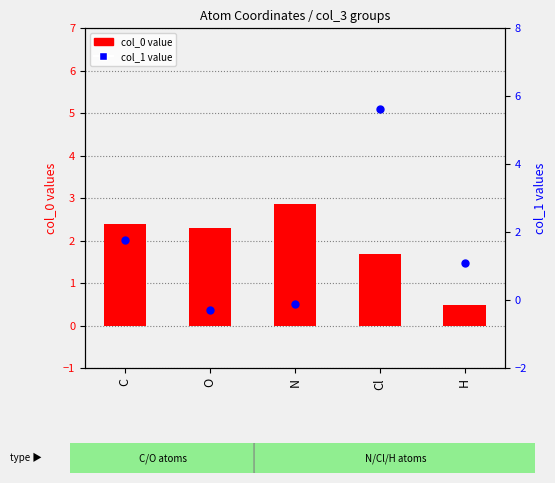

At which category is the sum across all series the highest?

Cl